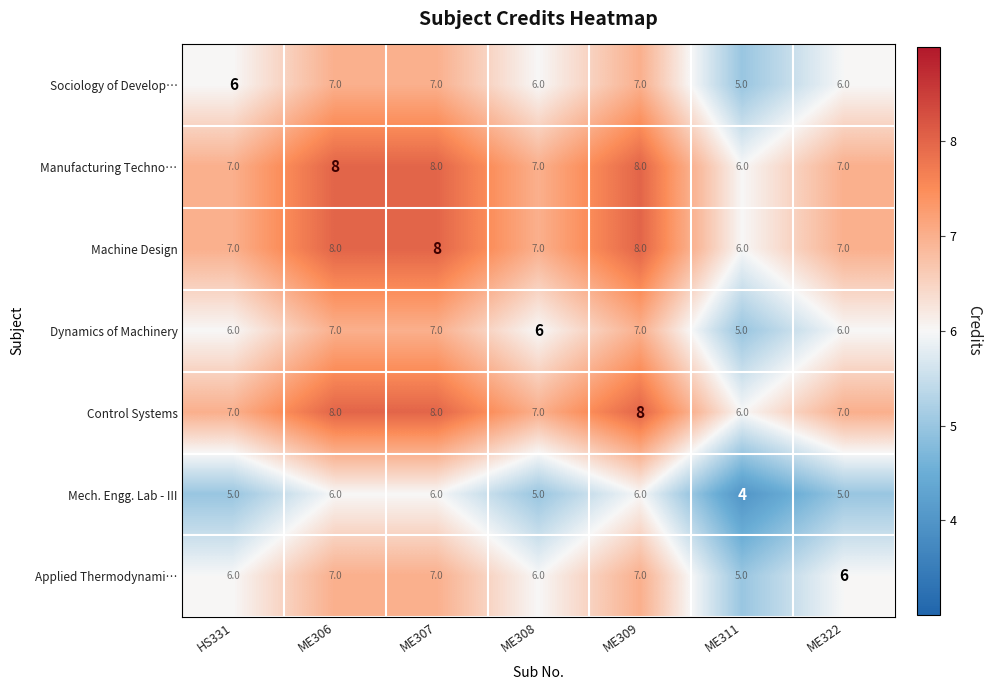

What is the total value across all series at HS331?

44